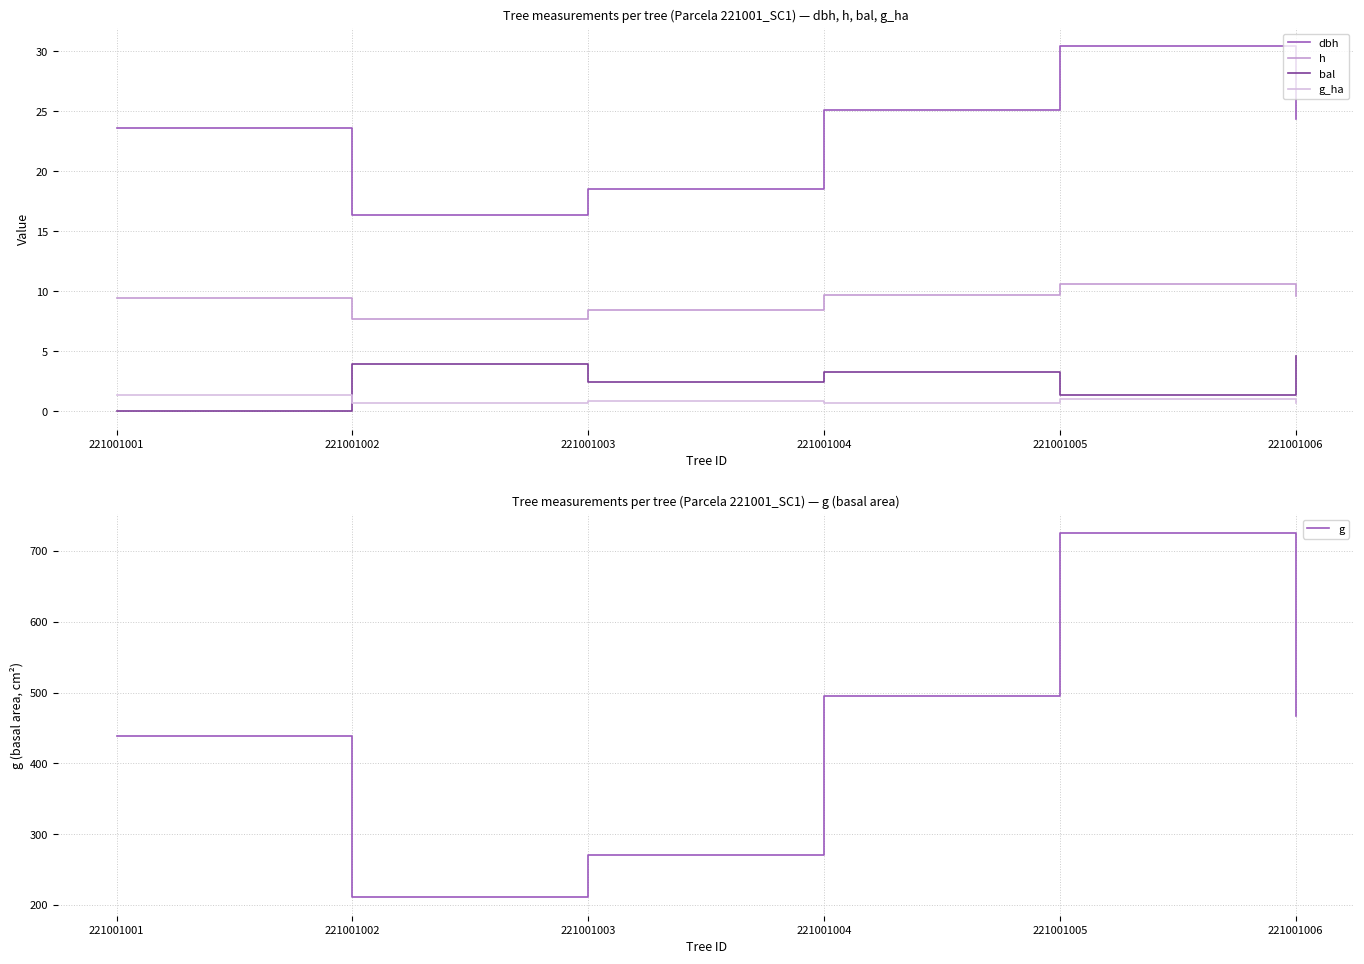

How many values in the dbh series exceed 24?

3